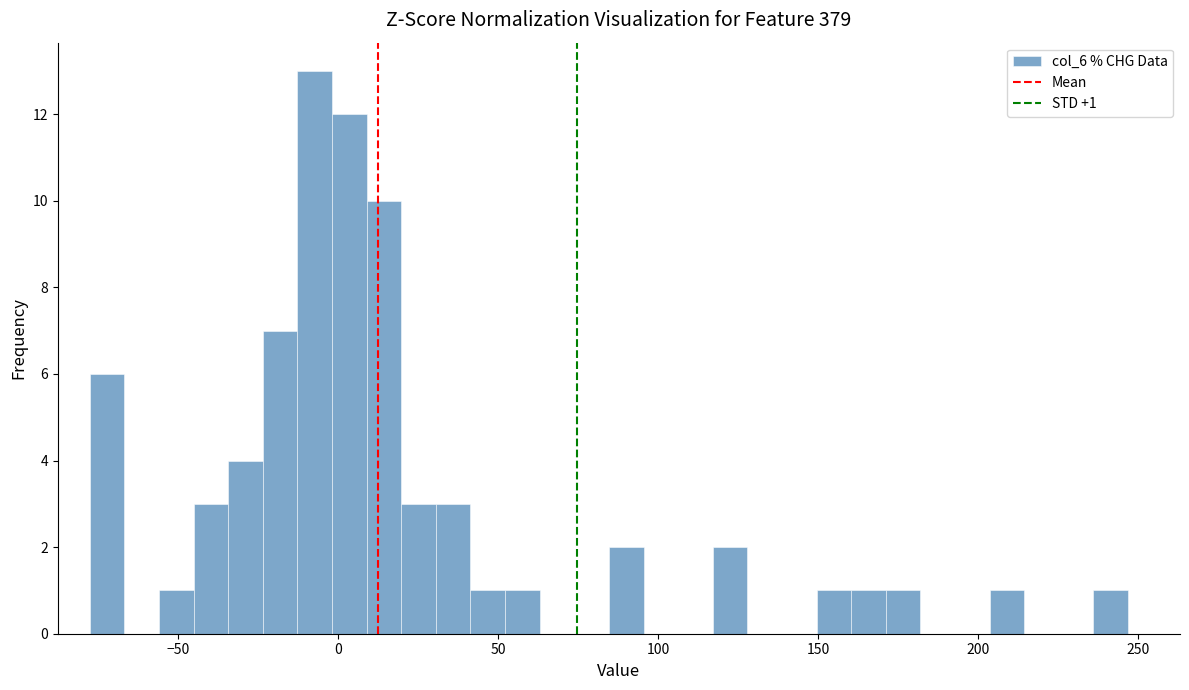

Around what value on the x-axis is the tallest bar? Give the approximate position of its centre, as read against the axis.

-5